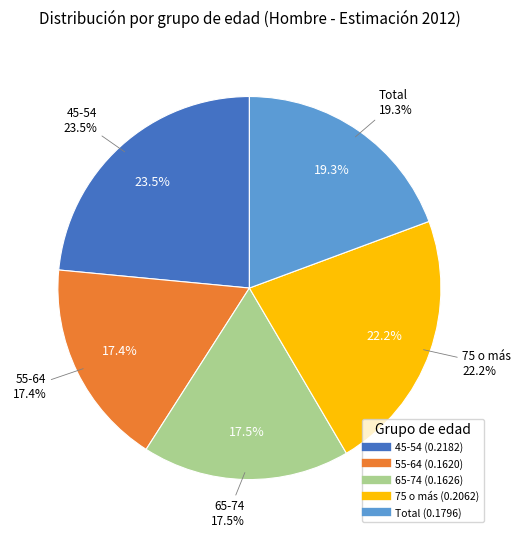

How many slices are in this pie chart?

5